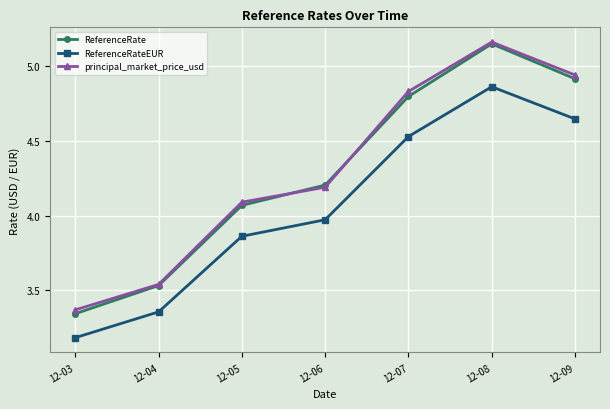

The value of ReferenceRateEUR at 12-06 is 1.8. True or false?

False